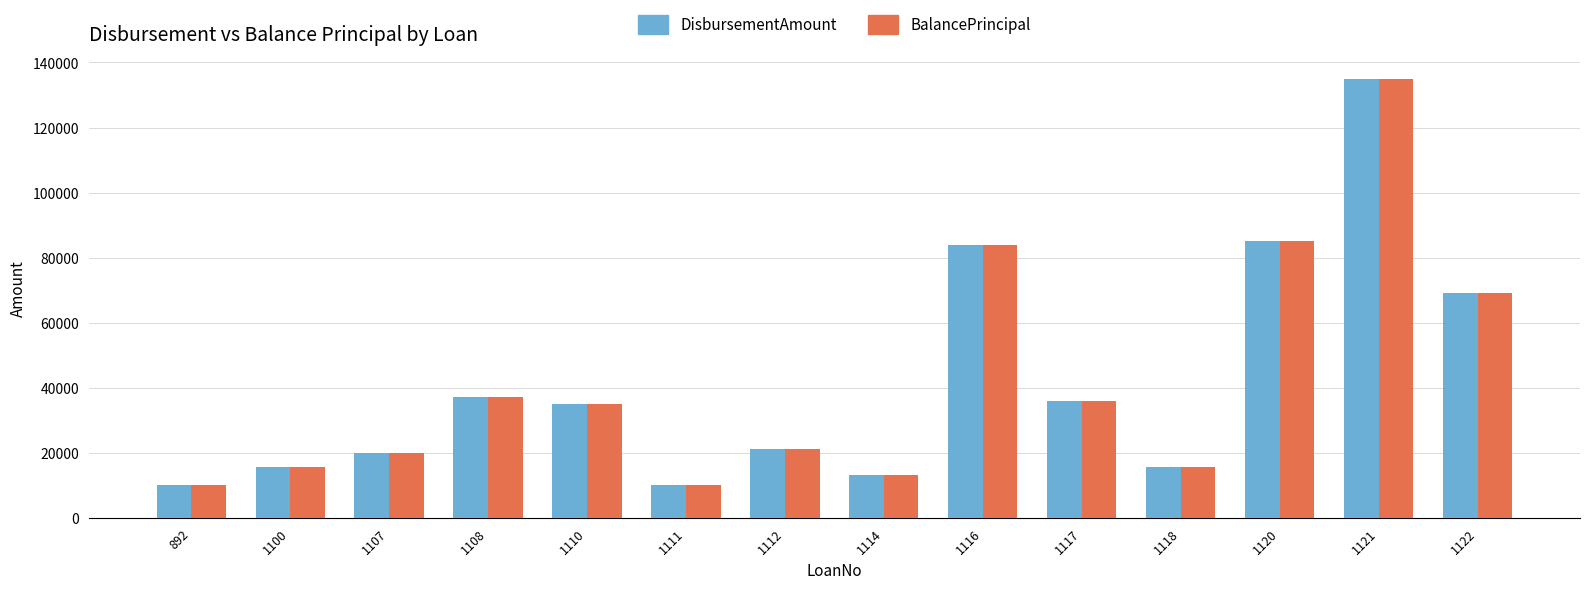

Is the value of DisbursementAmount at 892 greater than the value of BalancePrincipal at 1112?

No